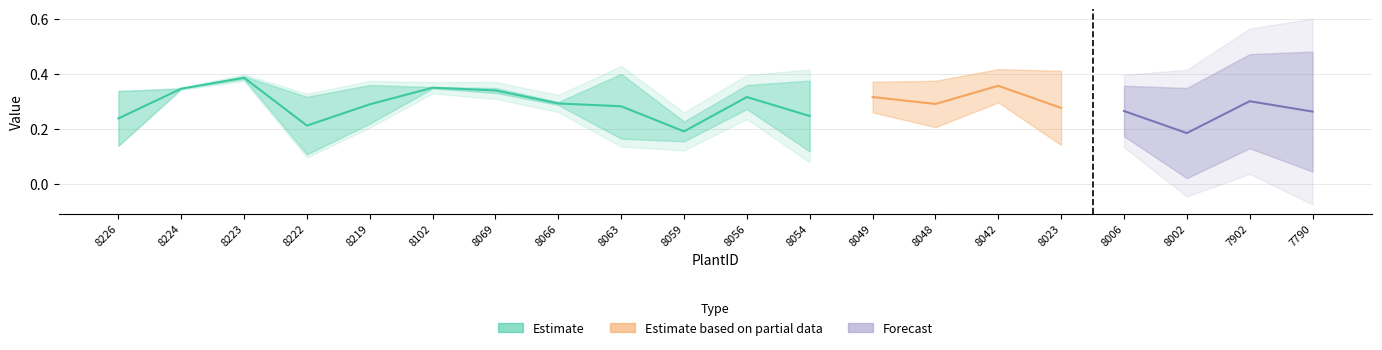

The value at 8063 is 0.5. True or false?

False